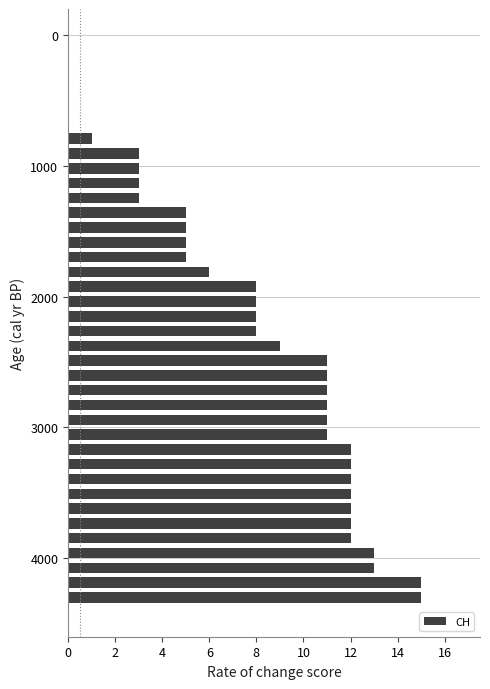

How many data points does each series have?

39